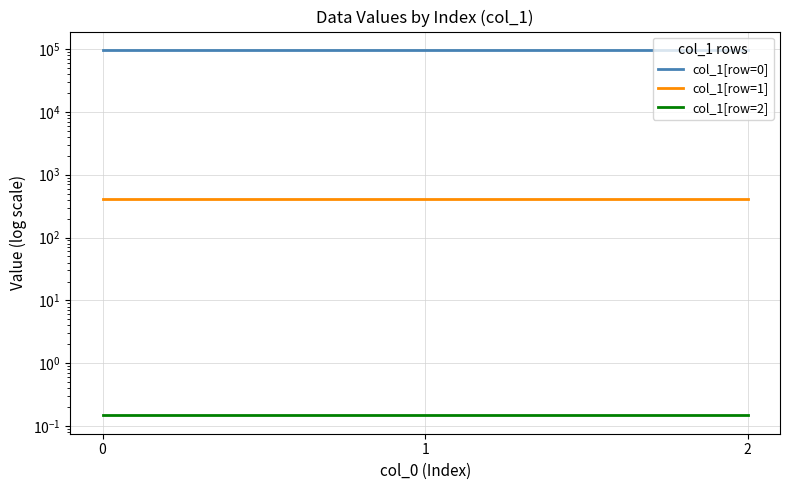

Is it true that col_1[row=0] equals 57535.4 at 2?

False